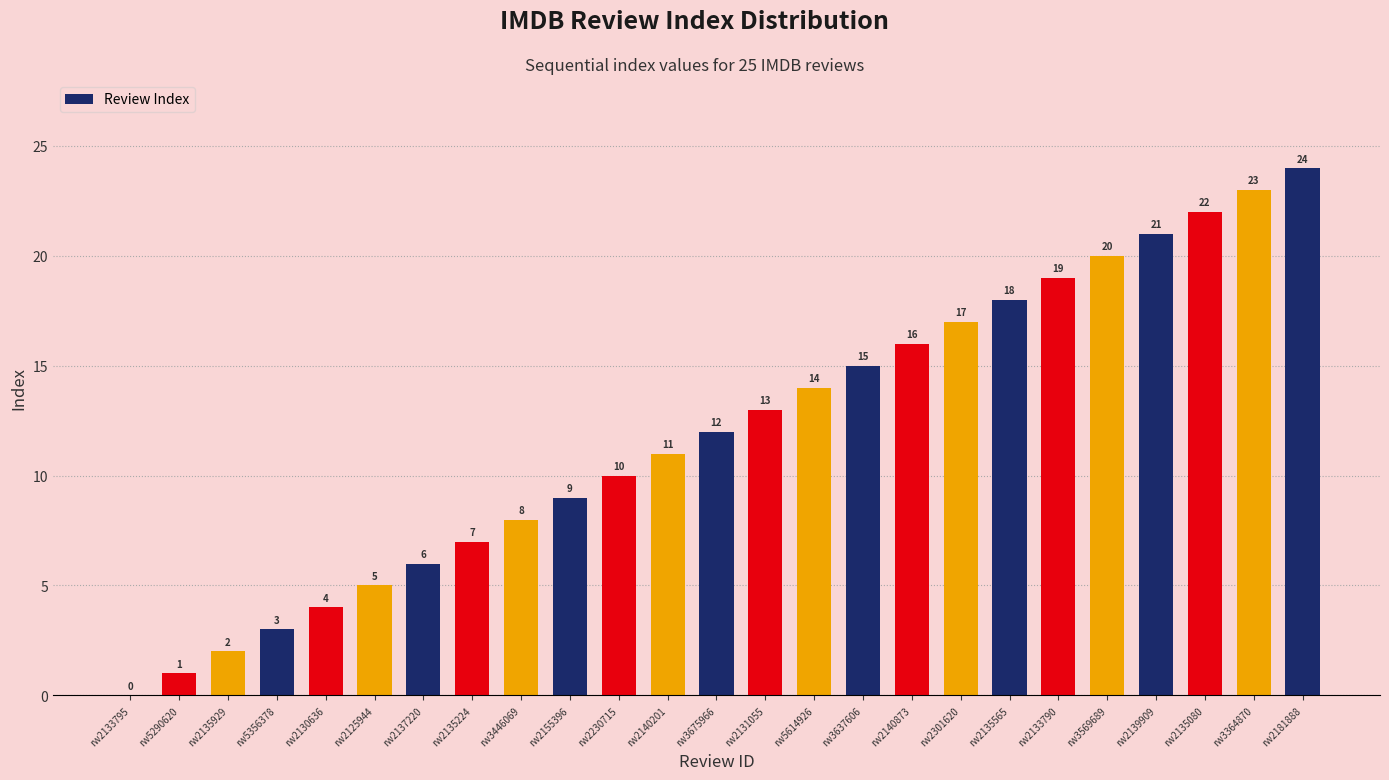

At which category does the chart reach its peak across all series?

rw2181888